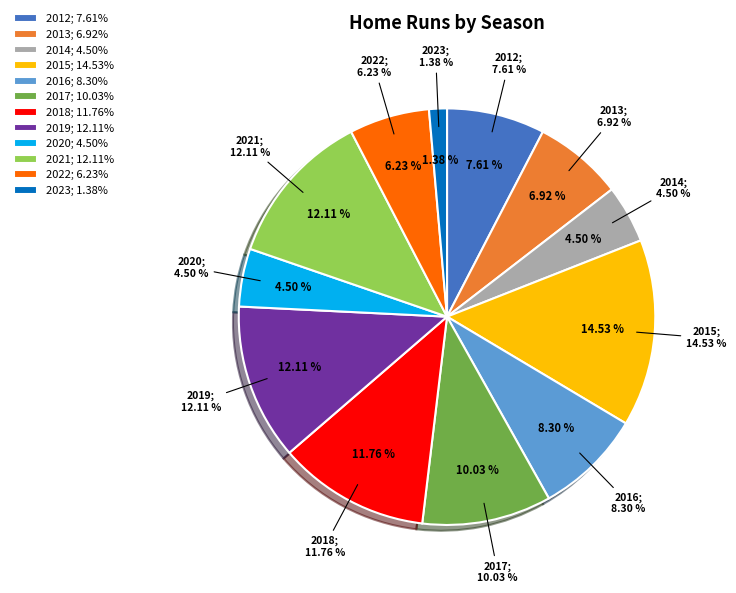

Between 2013 and 2017, which is larger?

2017